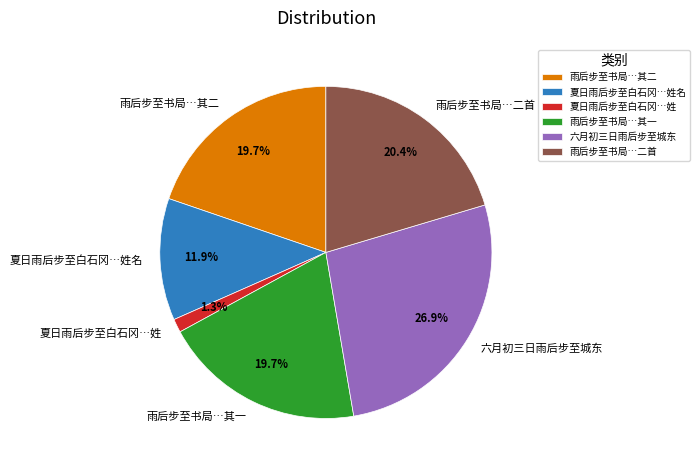

Do 六月初三日雨后步至城东 and 夏日雨后步至白石冈…姓 together represent more than half of the pie?

No